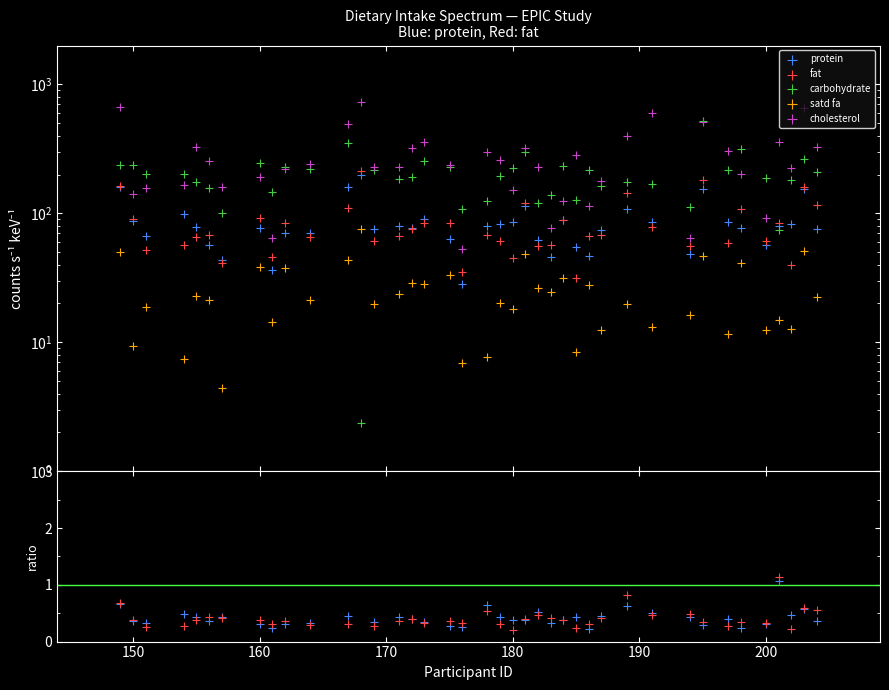

At how many categories does at least one series exceed 115?

38